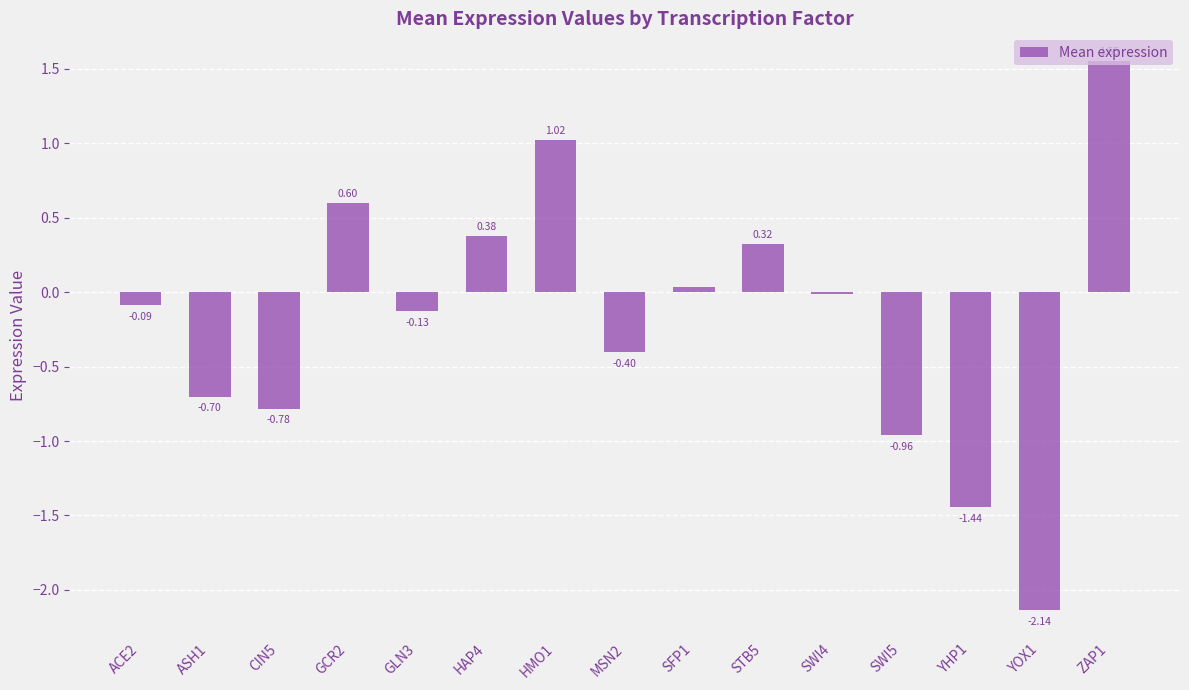

Which has a higher value, SFP1 or HAP4?

HAP4